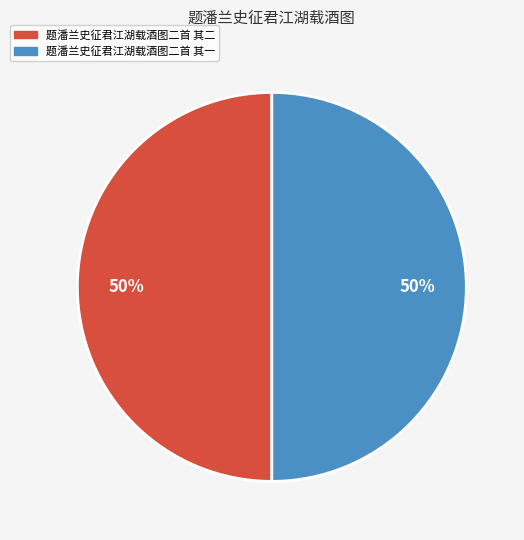

To the nearest percent, what is the average slice percentage?

50%